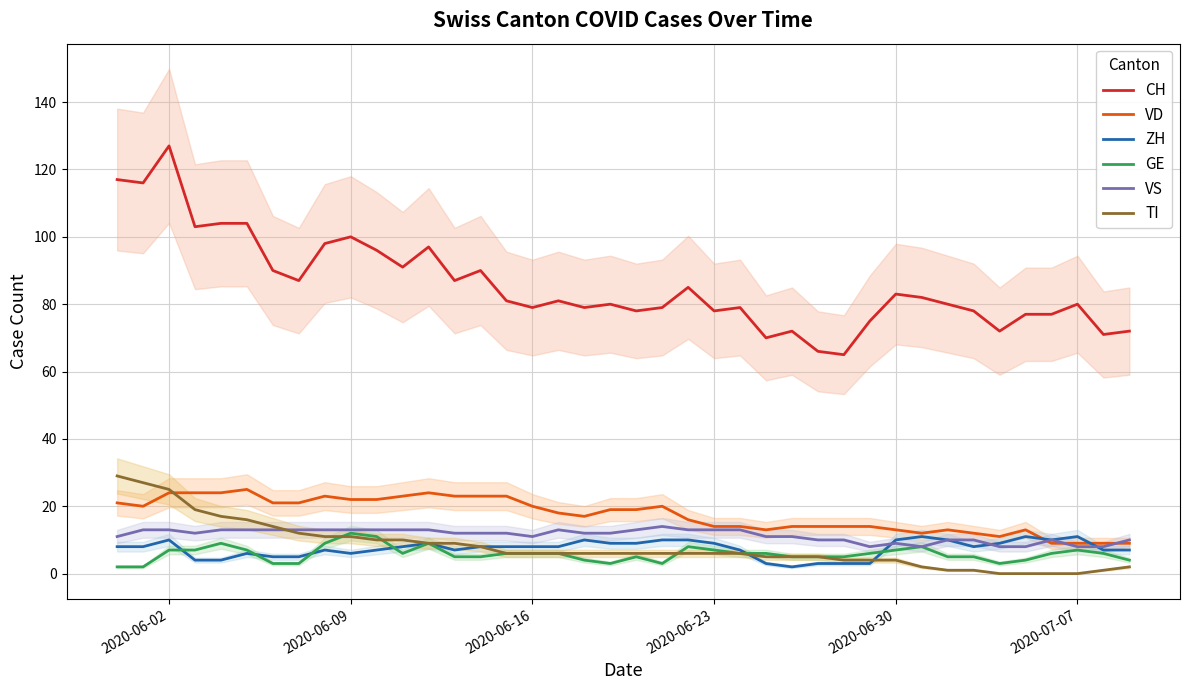

Reading left to right, transcribe all the data shown in this chart.

CH: 117	116	127	103	104	104	90	87	98	100	96	91	97	87	90	81	79	81	79	80	78	79	85	78	79	70	72	66	65	75	83	82	80	78	72	77	77	80	71	72
VD: 21	20	24	24	24	25	21	21	23	22	22	23	24	23	23	23	20	18	17	19	19	20	16	14	14	13	14	14	14	14	13	12	13	12	11	13	9	9	9	9
ZH: 8	8	10	4	4	6	5	5	7	6	7	8	9	7	8	8	8	8	10	9	9	10	10	9	7	3	2	3	3	3	10	11	10	8	9	11	10	11	7	7
GE: 2	2	7	7	9	7	3	3	9	12	11	6	9	5	5	6	6	6	4	3	5	3	8	7	6	6	5	5	5	6	7	8	5	5	3	4	6	7	6	4
VS: 11	13	13	12	13	13	13	13	13	13	13	13	13	12	12	12	11	13	12	12	13	14	13	13	13	11	11	10	10	8	9	8	10	10	8	8	10	8	8	10
TI: 29	27	25	19	17	16	14	12	11	11	10	10	9	9	8	6	6	6	6	6	6	6	6	6	6	5	5	5	4	4	4	2	1	1	0	0	0	0	1	2